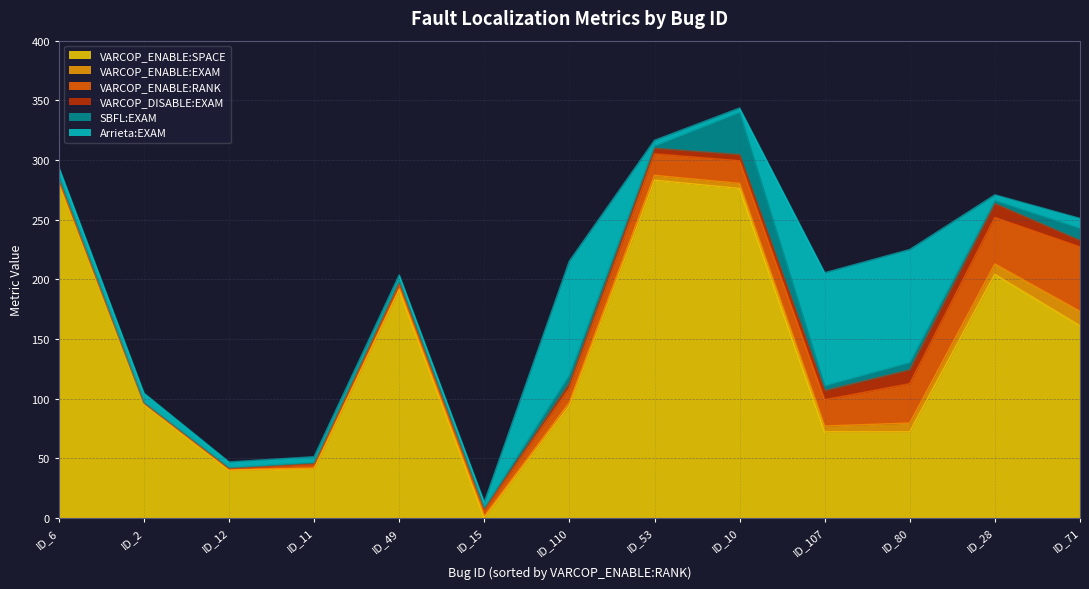

The value of SBFL:EXAM at ID_10 is 48.9. True or false?

False